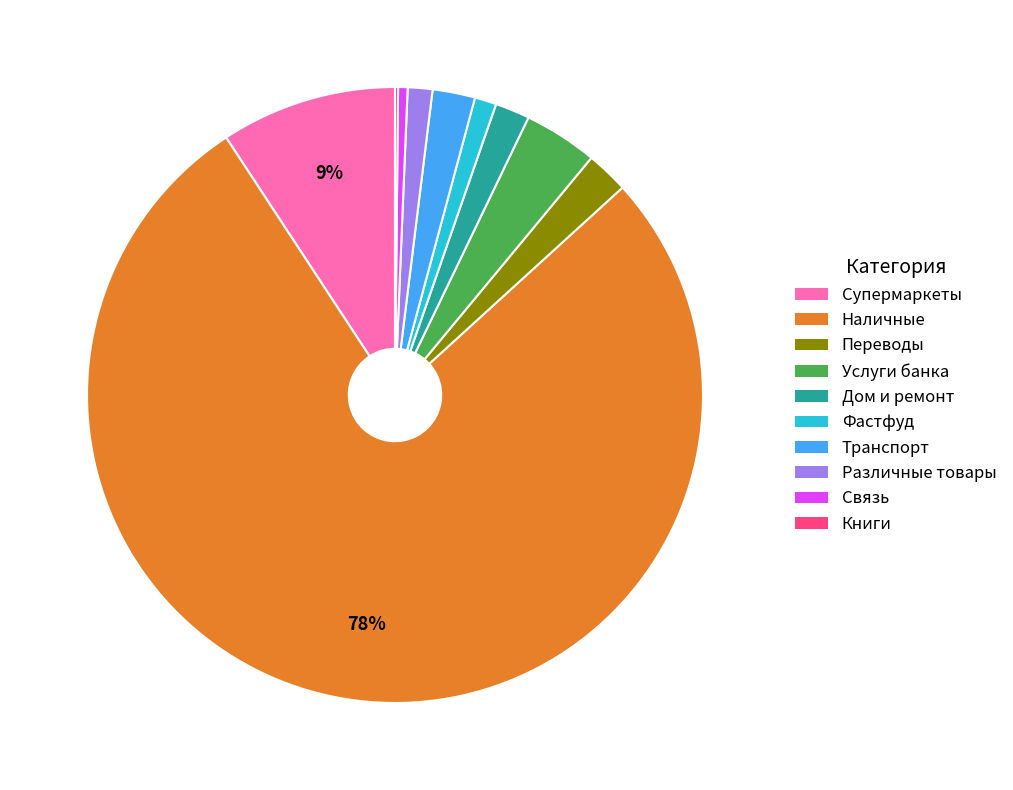

Is the sum of Связь and Переводы greater than half?

No